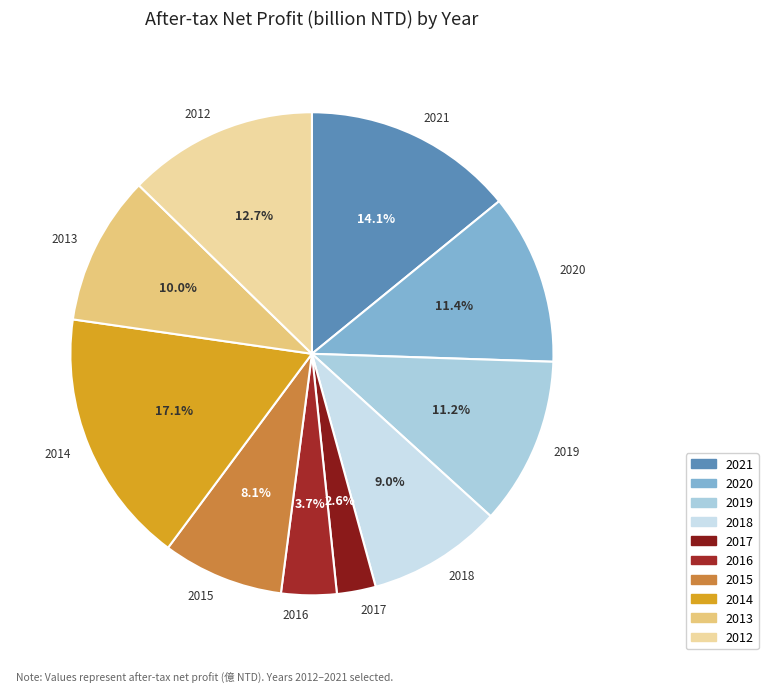

The 2015 slice represents 16% of the pie. True or false?

False